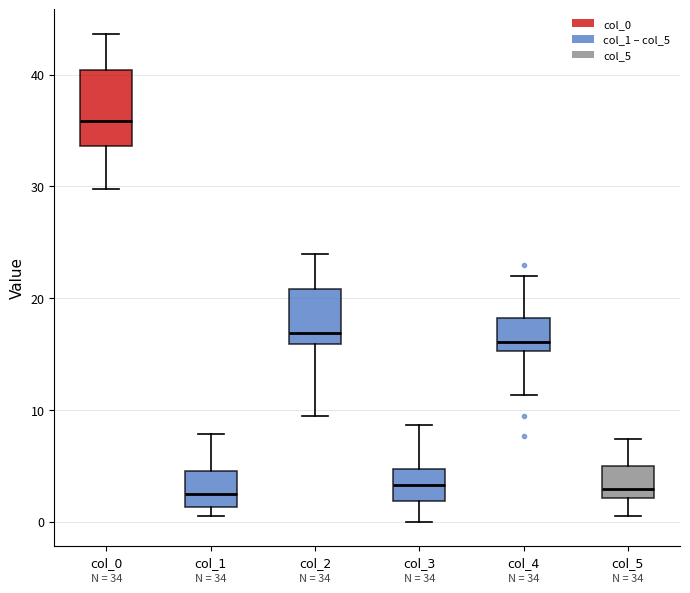

Comparing the boxes themselves (not the whiskers), which one is the tallest?

col_0